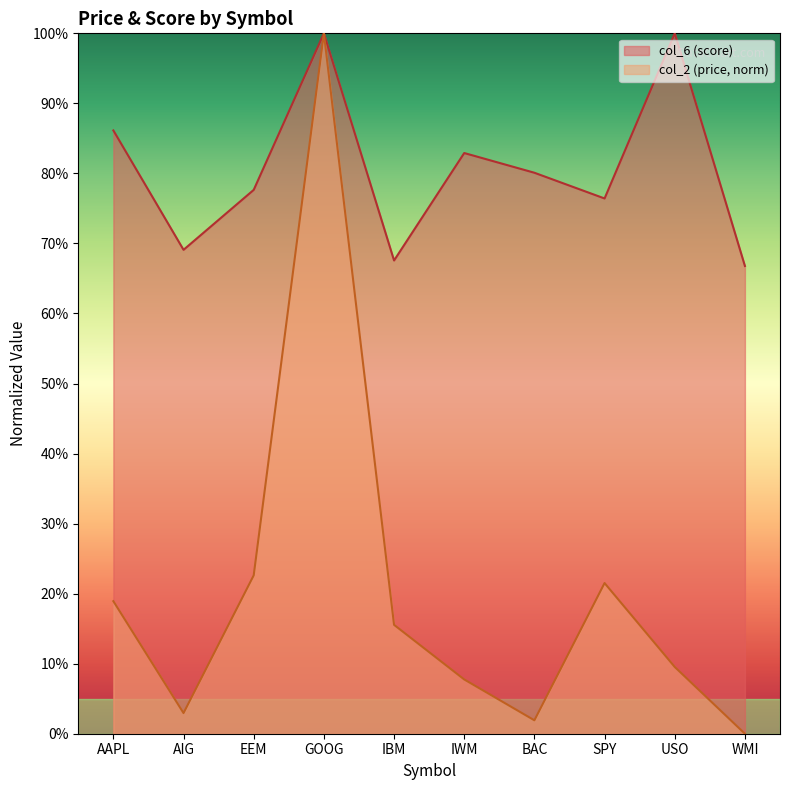

At how many categories does at least one series exceed 0?

10